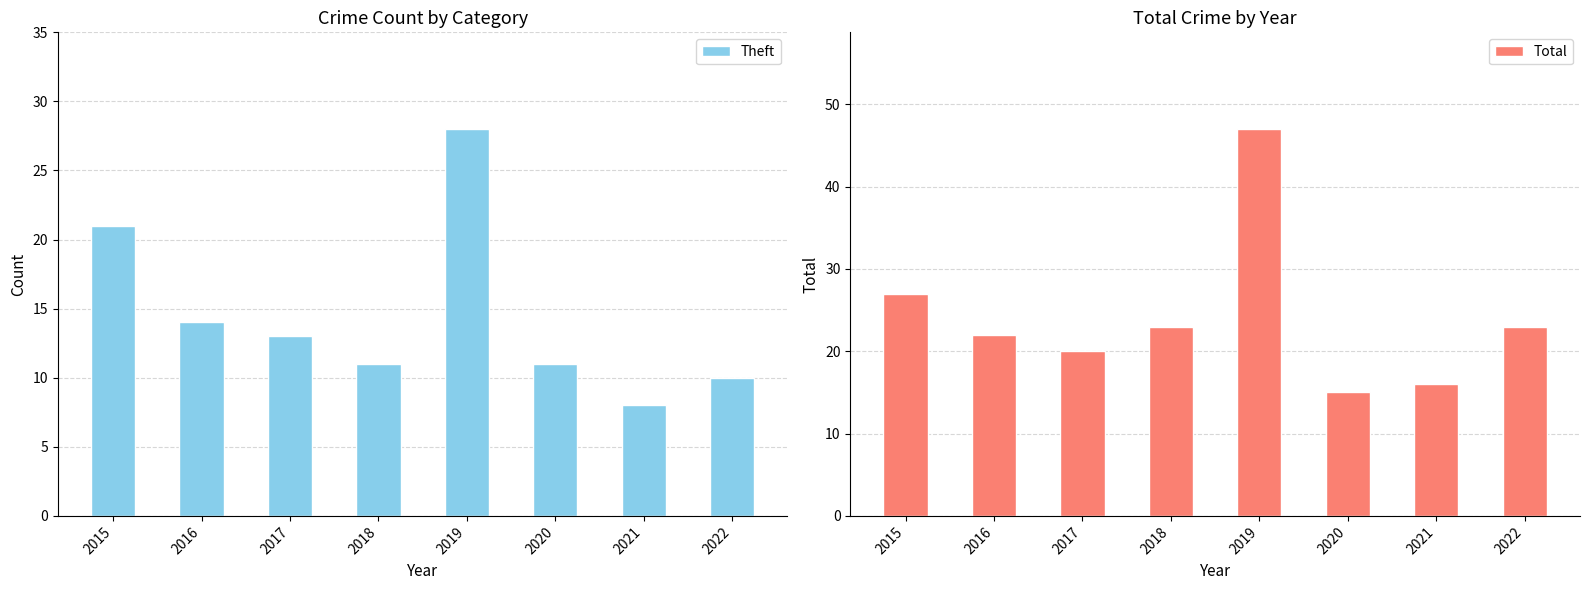

What is the minimum value shown in the chart?

8